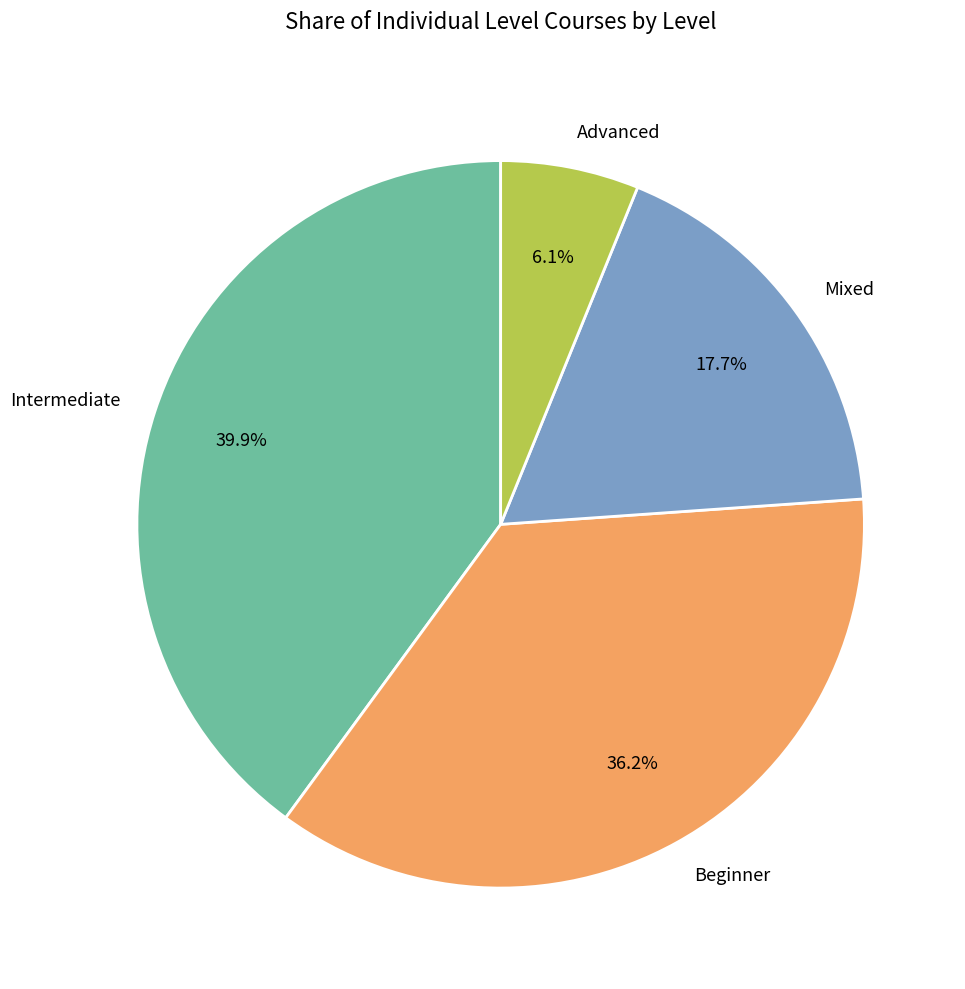

Does any single category account for the majority?

No